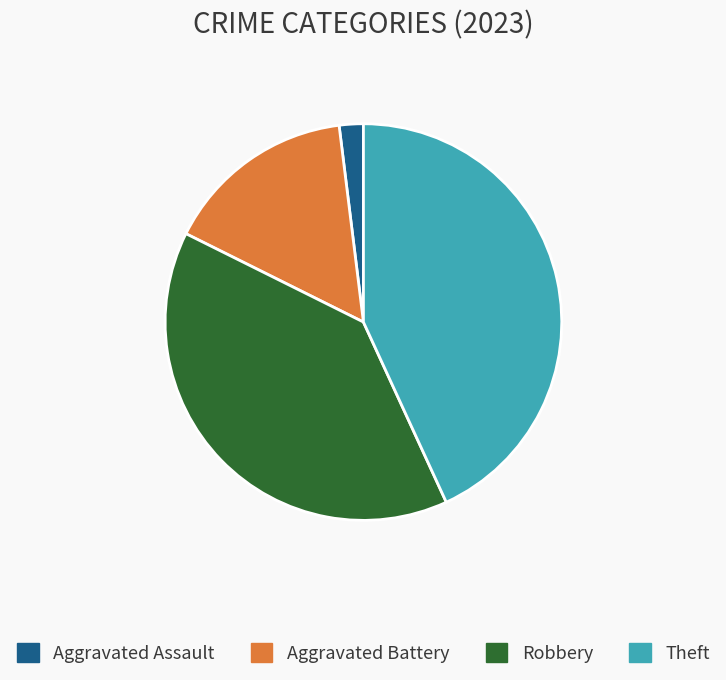

The Theft slice represents 43% of the pie. True or false?

True